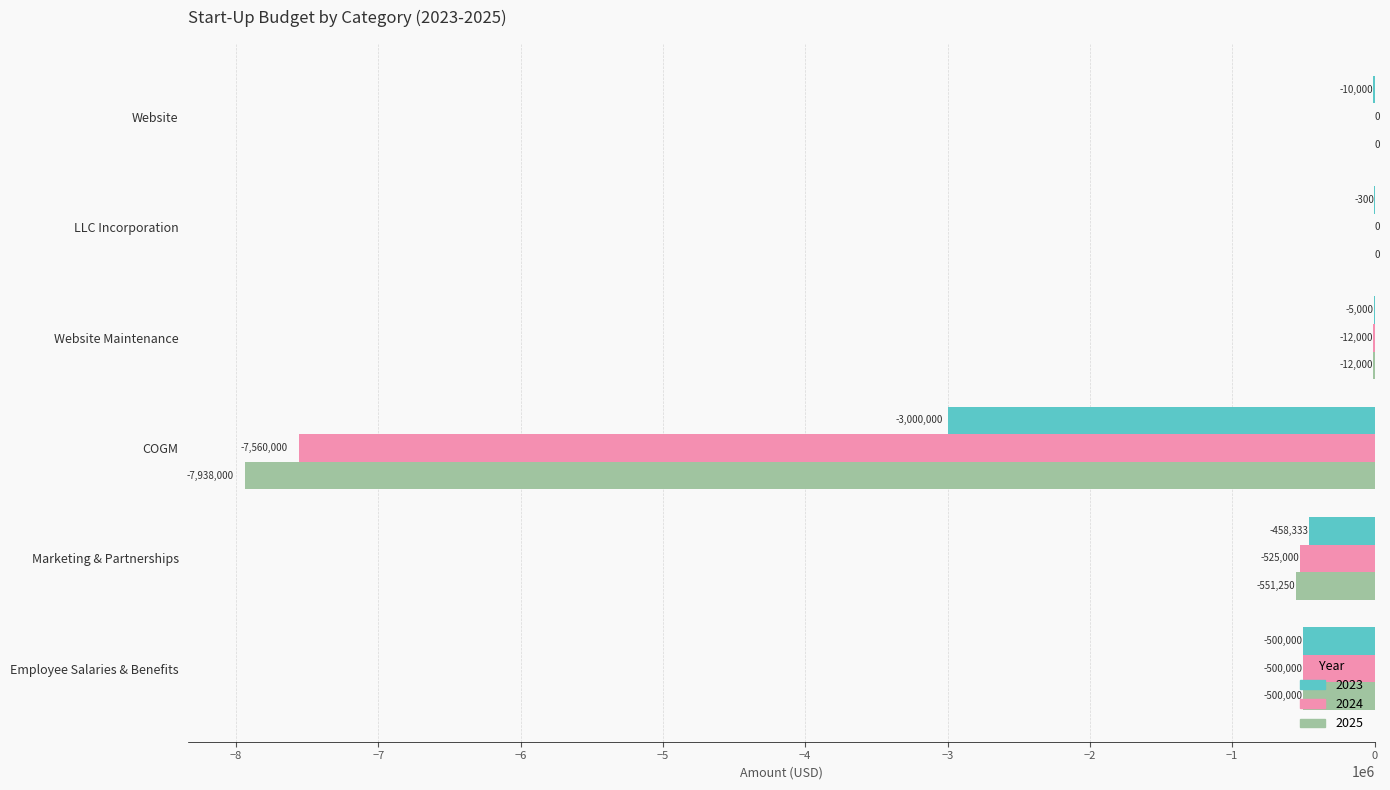

What is the total value across all series at Website Maintenance?

-29000